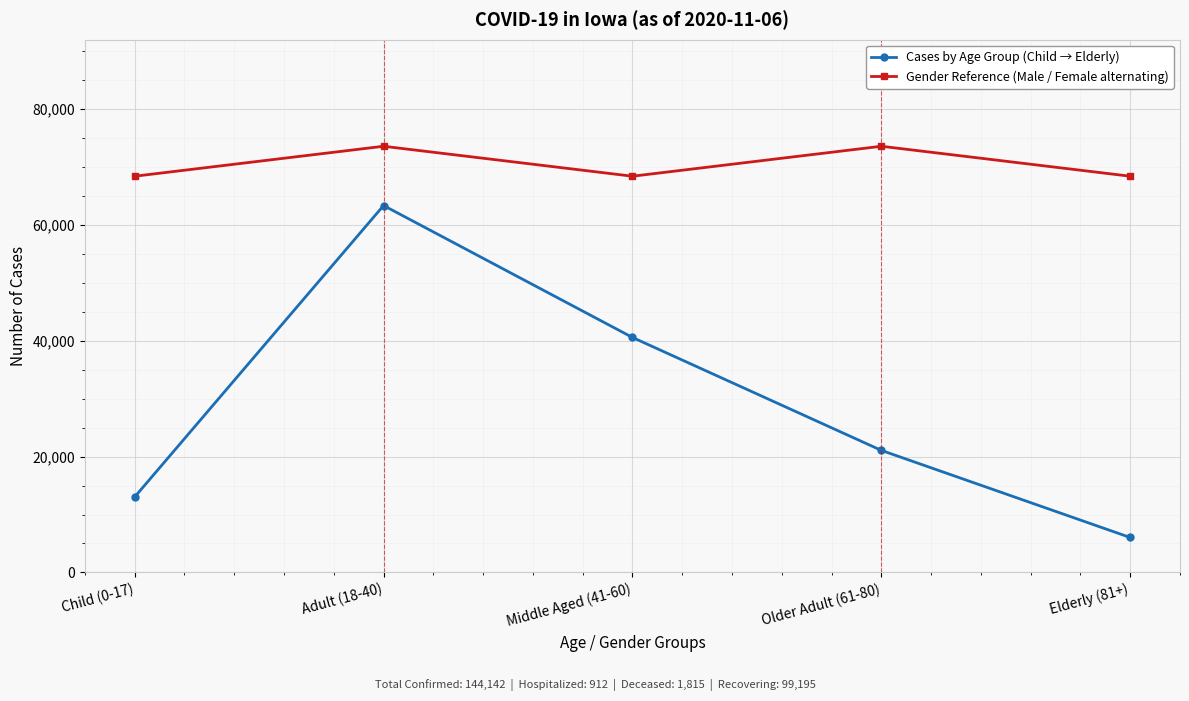

Which category has the lowest value across all series?

Elderly (81+)